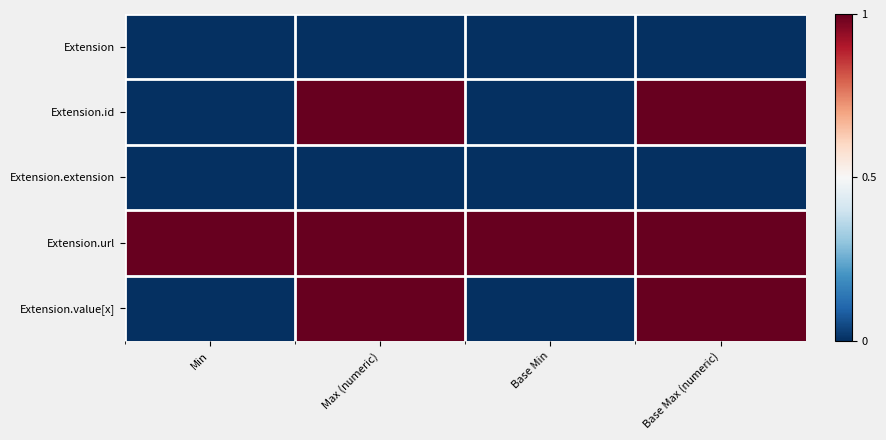

What is the spread (max minus min) of values at Base Max (numeric)?

1